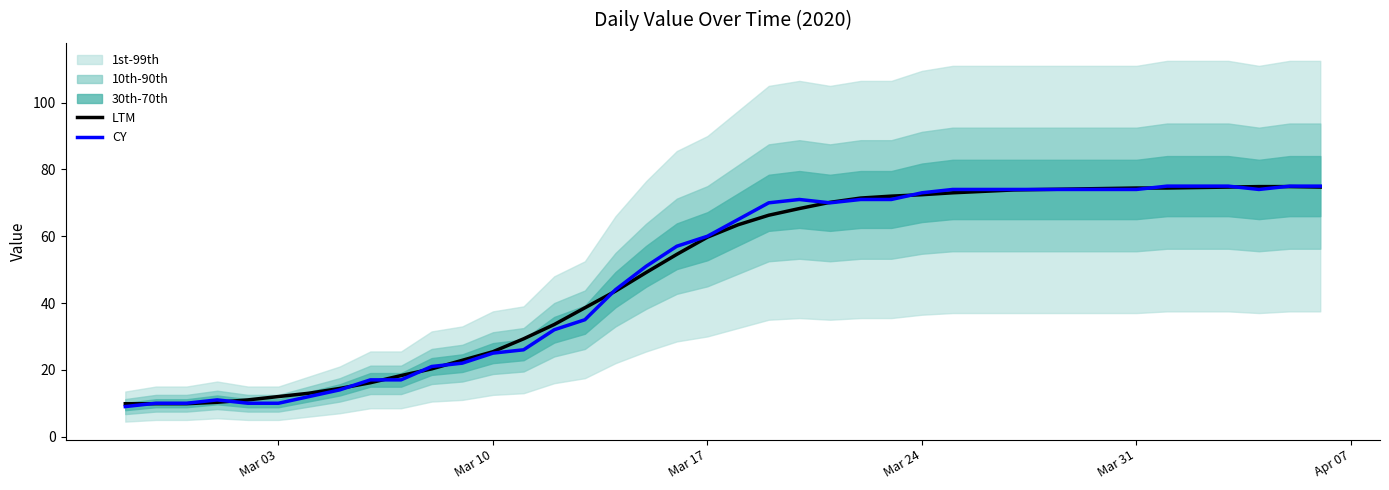

What is the sum of all CY values?

1951.0